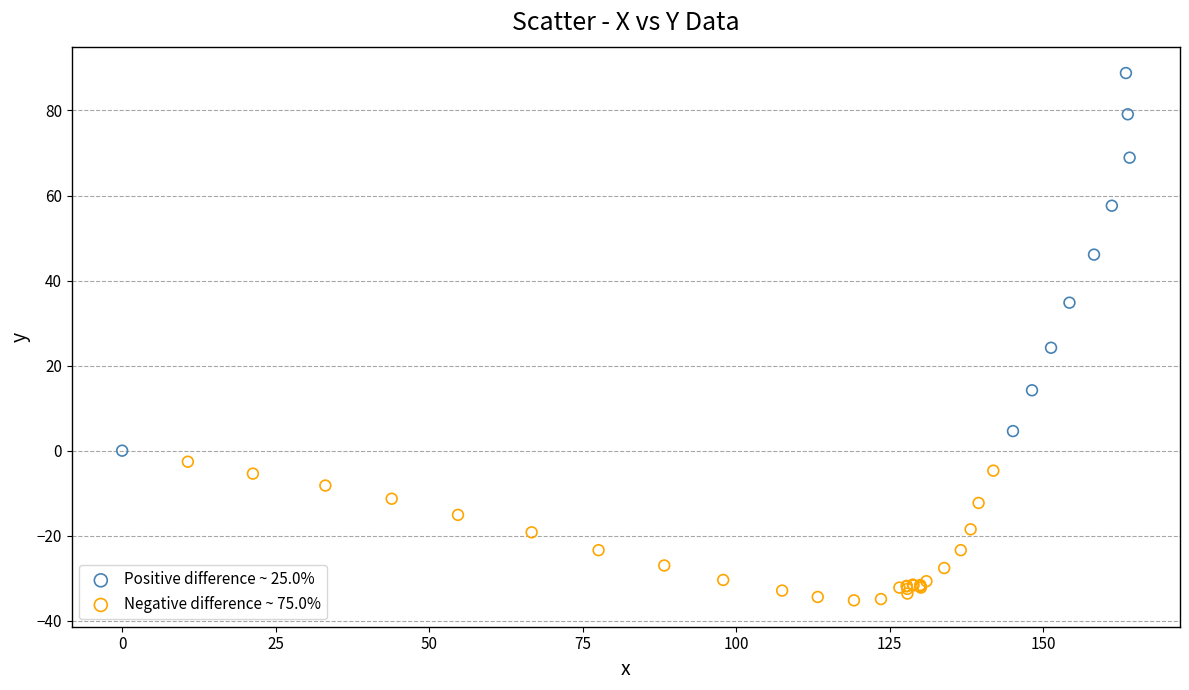

Which series reaches the minimum Y coordinate?

Negative difference ~ 75.0%